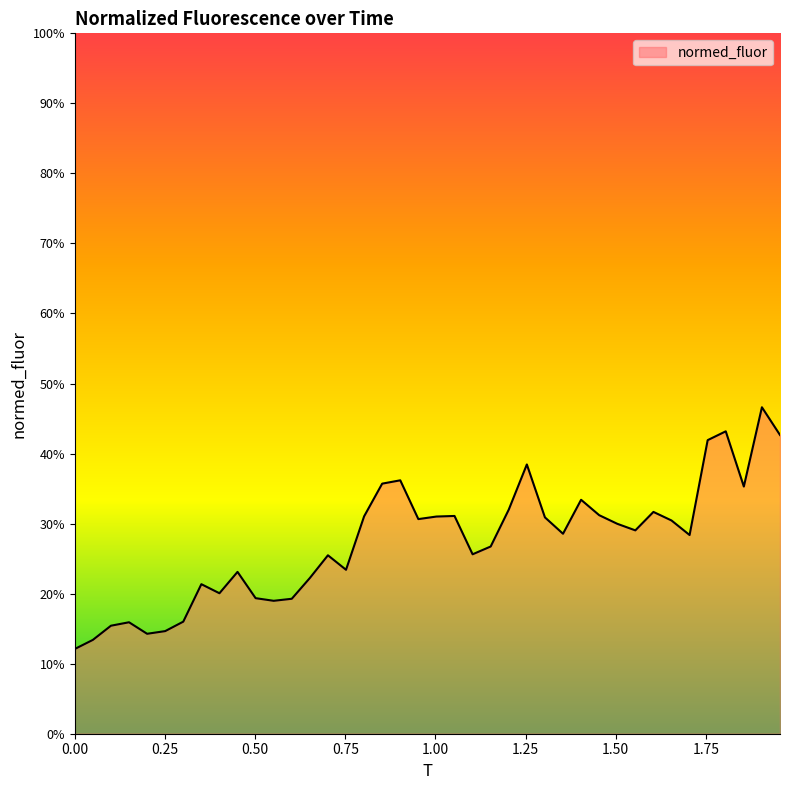

The chart shows a value of -1.2 at 0.45126760563380286. True or false?

False